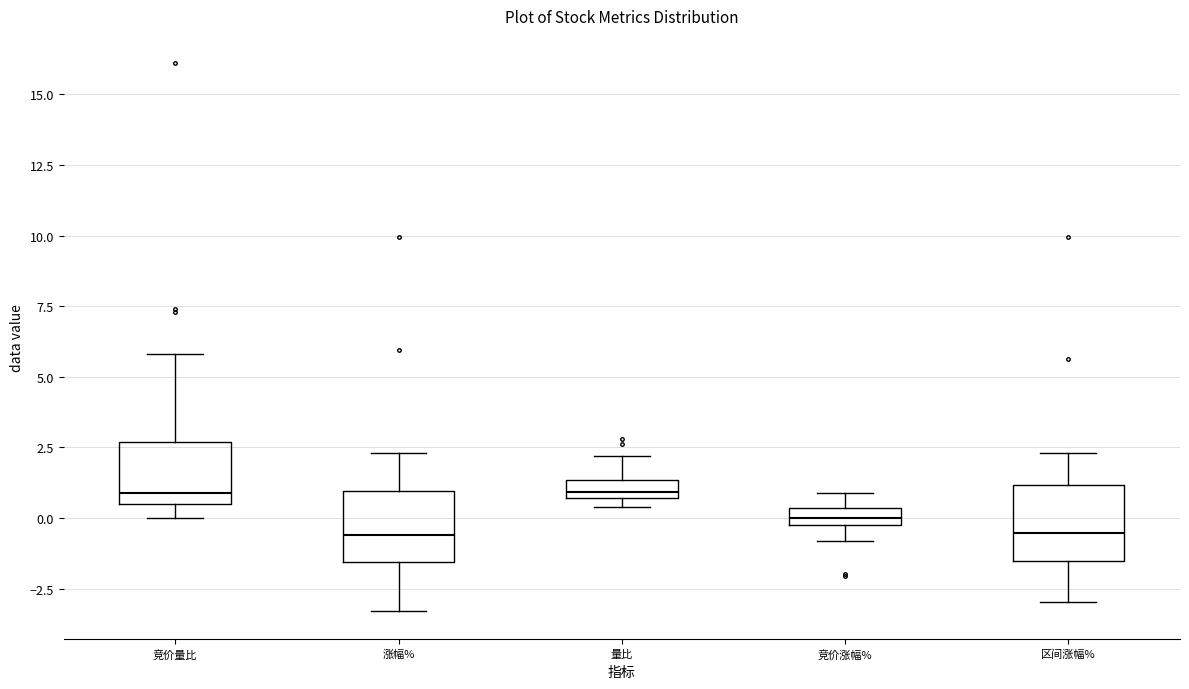

Where is the upper edge of the box for 量比 on the y-axis? The values are not printed on the chart, so give them approximately, as read against the axis.

1.5